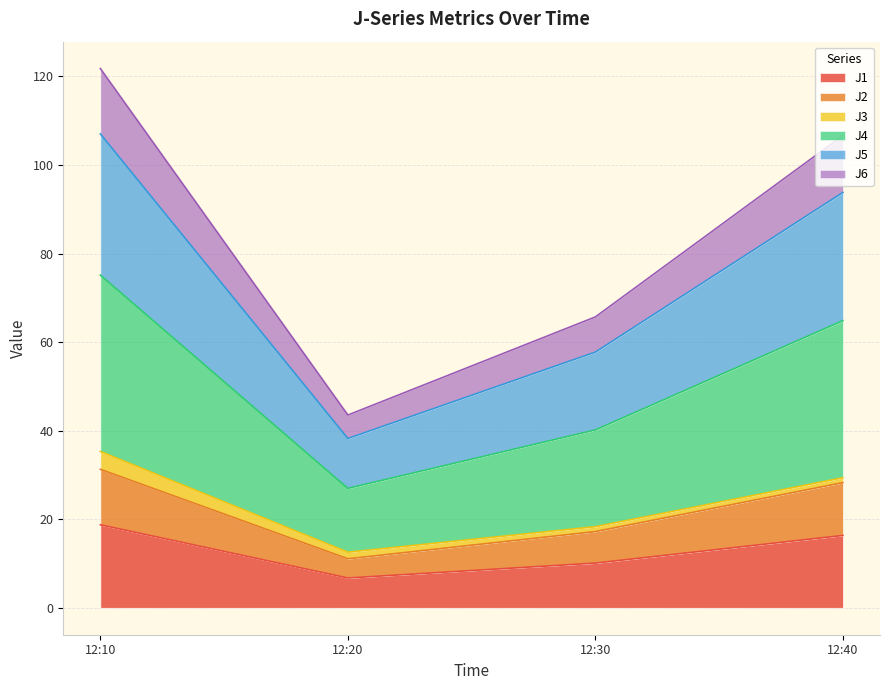

What is the total value across all series at 12:10?

121.8